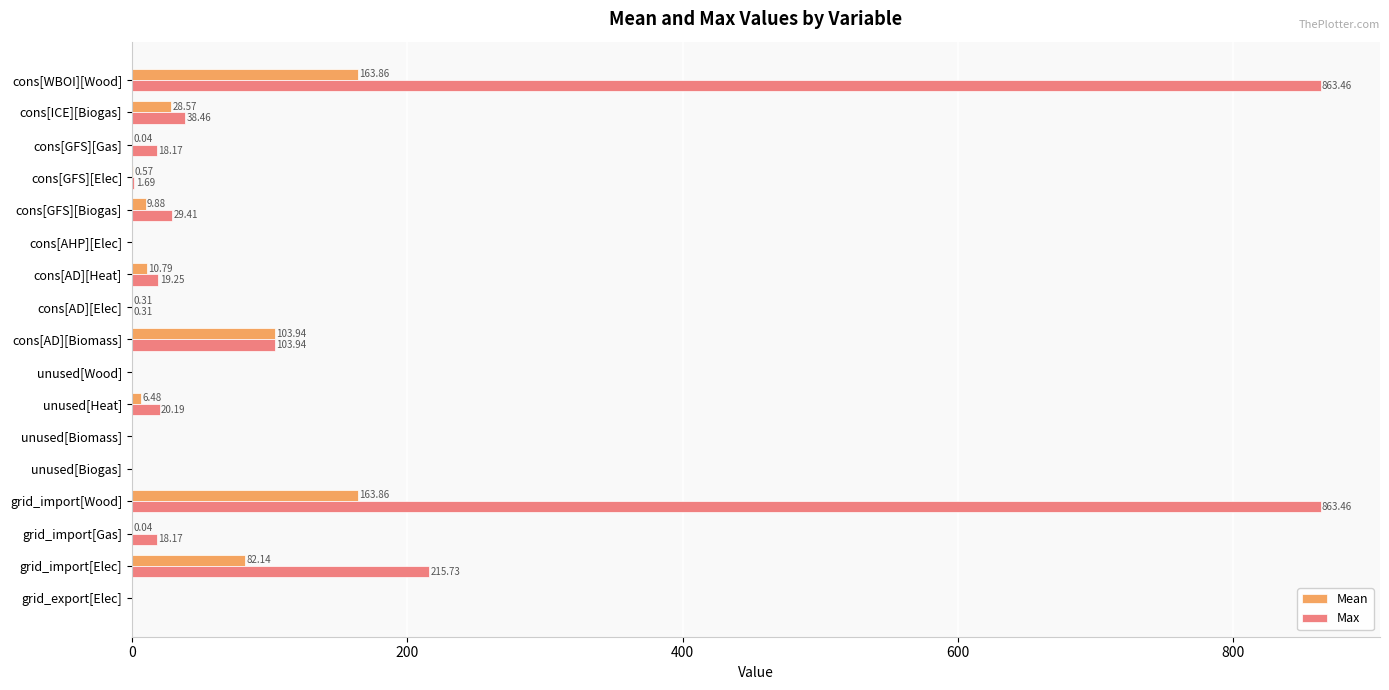

What is the total value across all series at cons[GFS][Elec]?

2.3